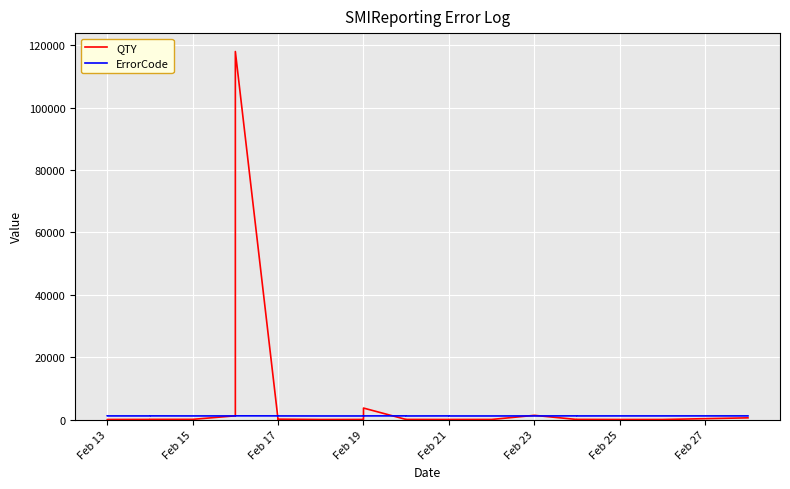

True or false: ErrorCode has a value of 1169 at Feb 17.

True